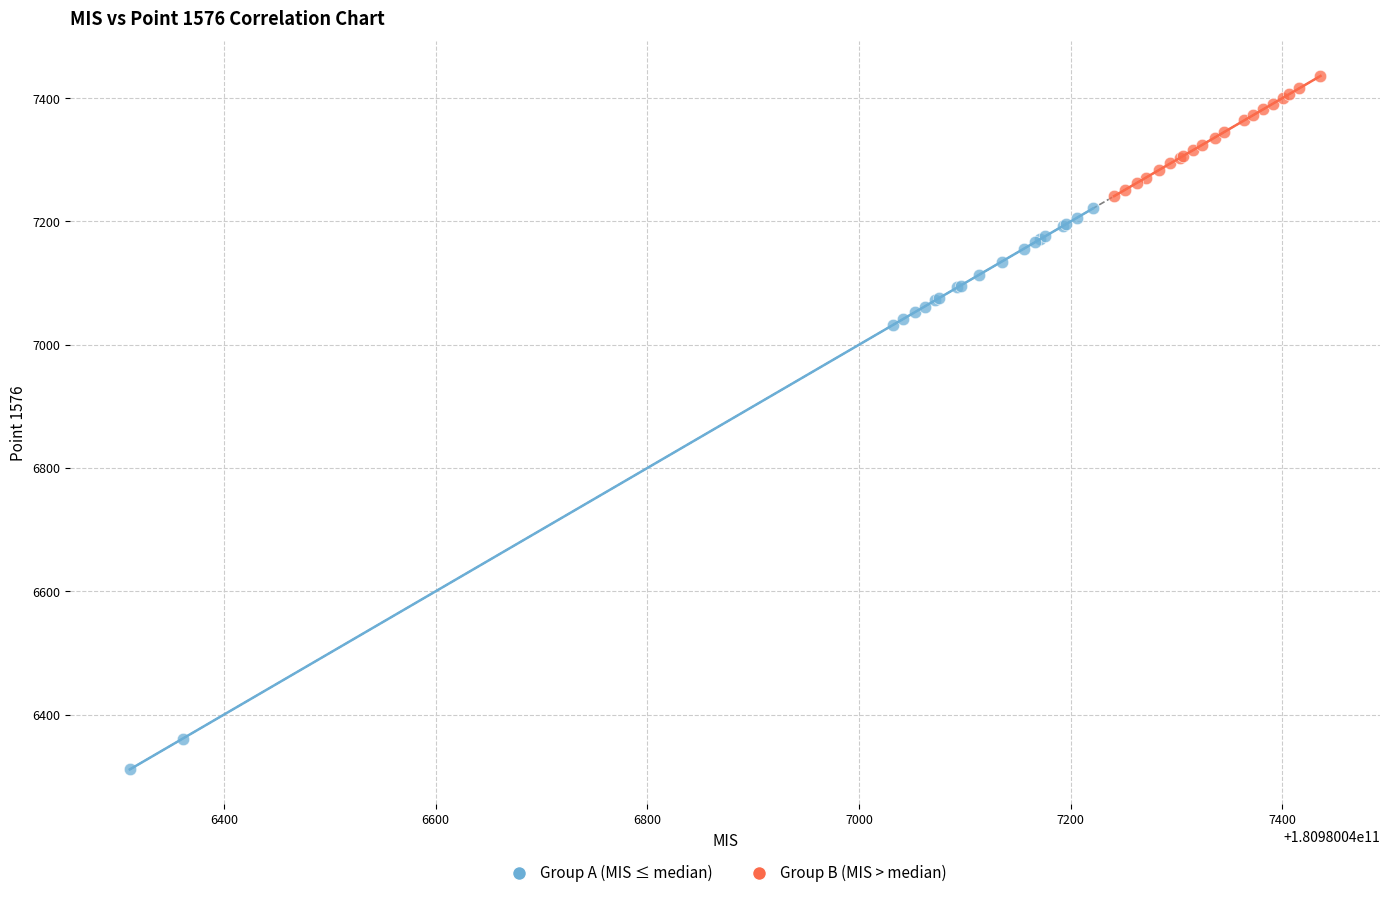

Which series contains the highest Y value?

Group B (MIS > median)